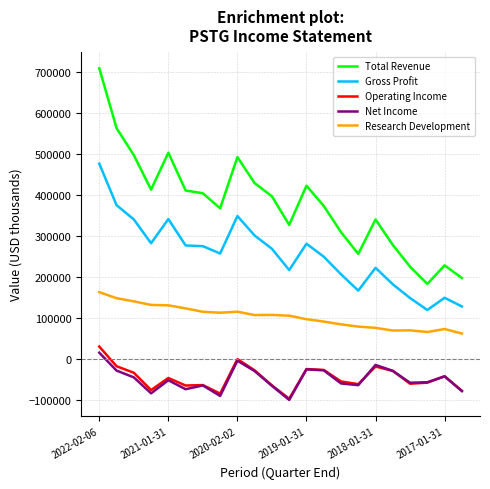

Which series has the largest range (max minus min)?

Total Revenue